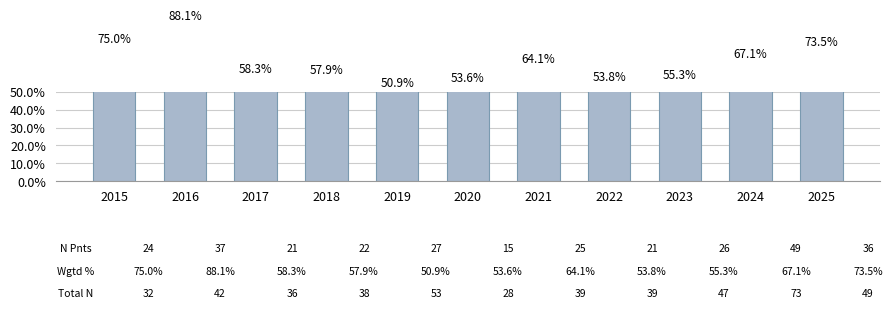

Reading right to left, transcribe all the data shown in this chart.

73.5	67.1	55.3	53.8	64.1	53.6	50.9	57.9	58.3	88.1	75.0